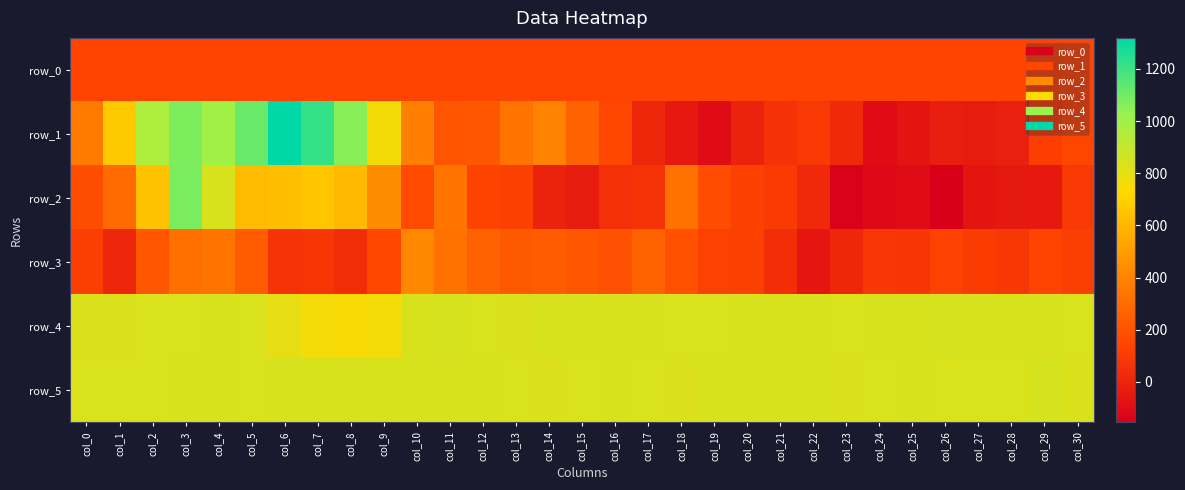

At col_23, list the series in order from smallest to largest.

row_2, row_3, row_1, row_0, row_5, row_4